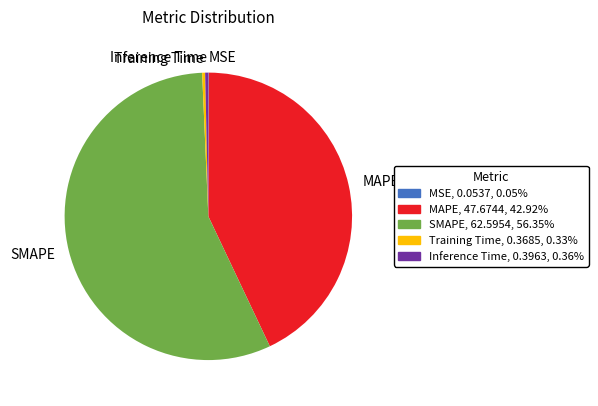

The SMAPE slice represents 56% of the pie. True or false?

True